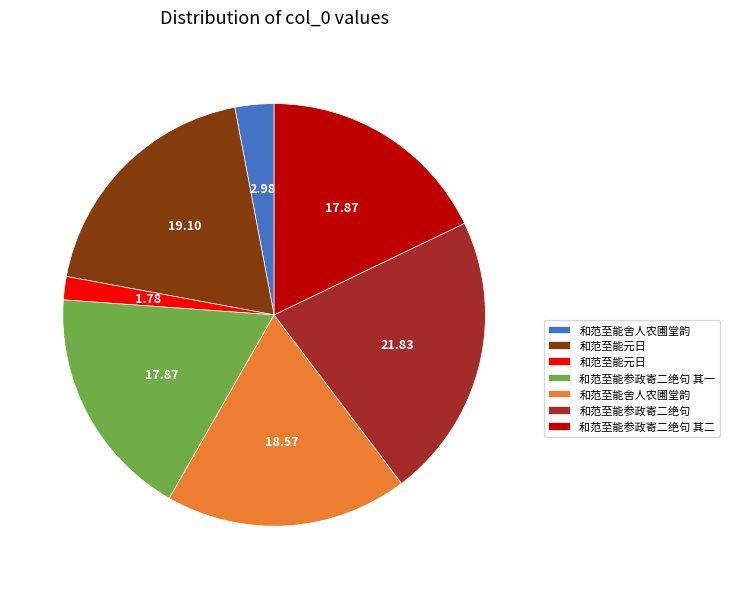

Does any single category account for the majority?

No